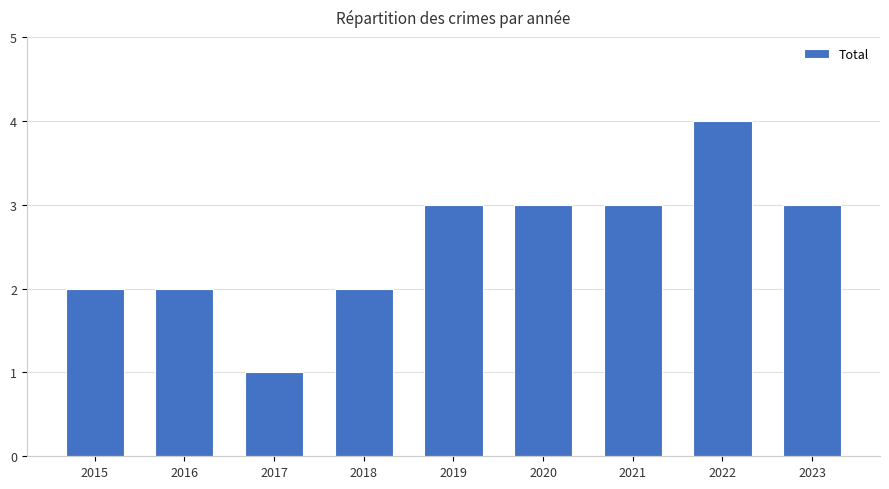

Which label corresponds to the smallest value in the chart?

2017